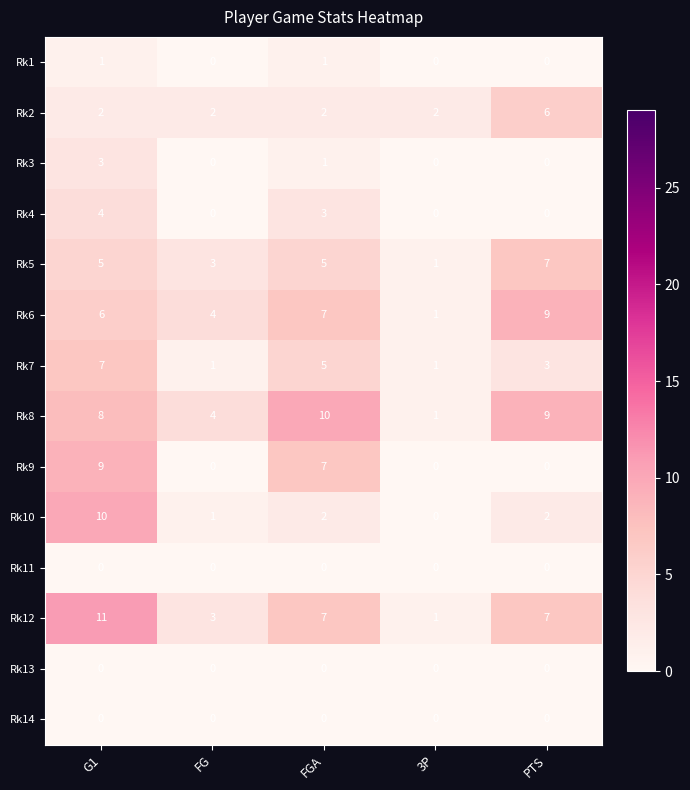

Between FGA and 3P, which series saw the biggest shift?

Rk8